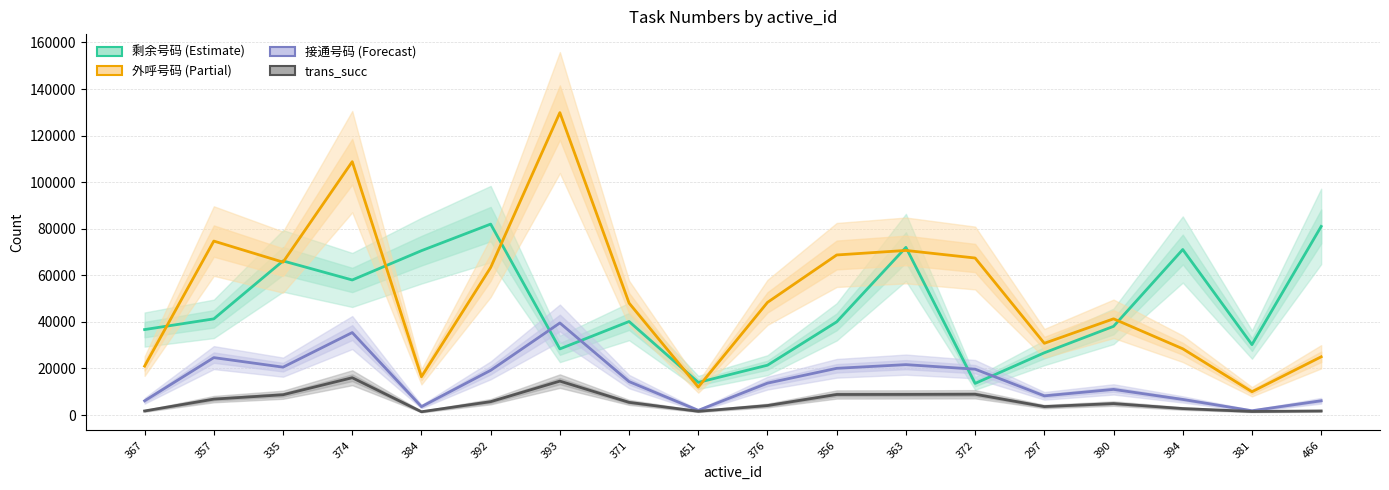

Rank the series at 372 from highest to lowest value.

外呼号码 (Partial), 接通号码 (Forecast), 剩余号码 (Estimate), trans_succ